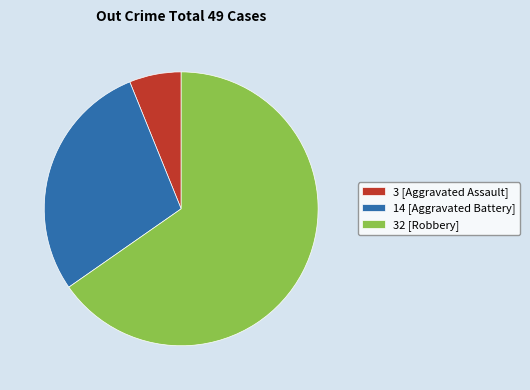

What is the largest slice in the pie chart?

32 [Robbery]